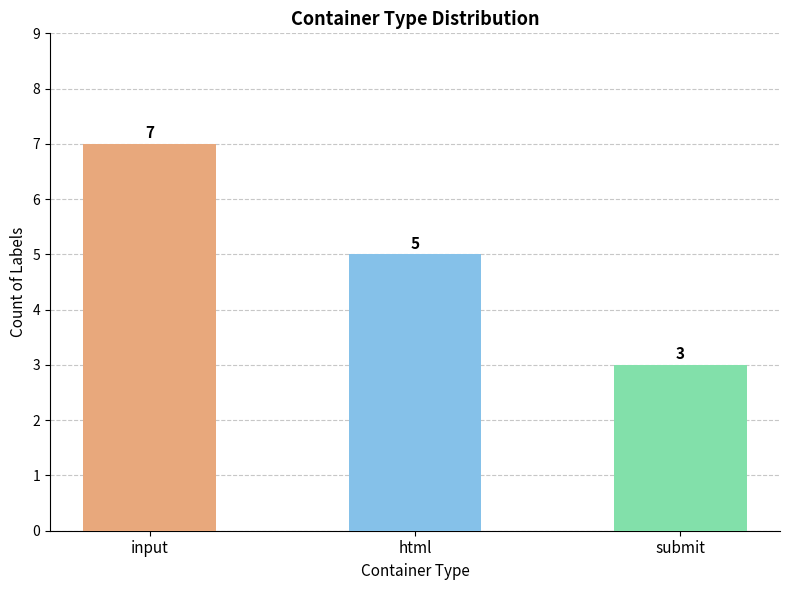

Which label corresponds to the smallest value in the chart?

submit